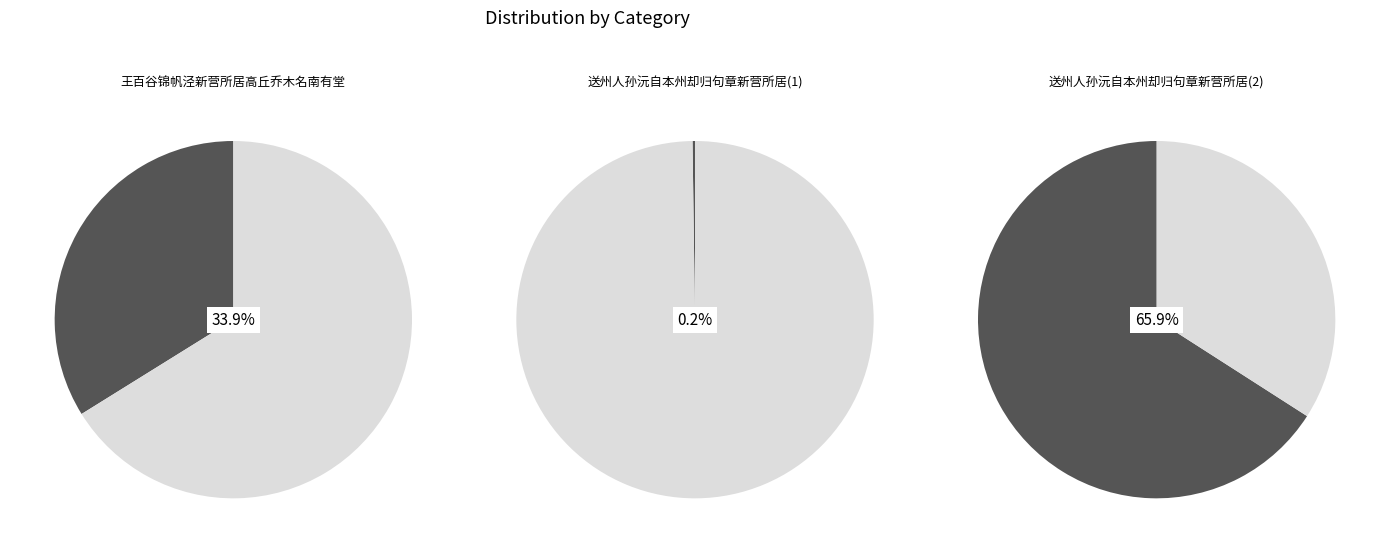

To the nearest percent, what is the difference between the 送州人孙沅自本州却归句章新营所居 and 送州人孙沅自本州却归句章新营所居 slice percentages?

66%